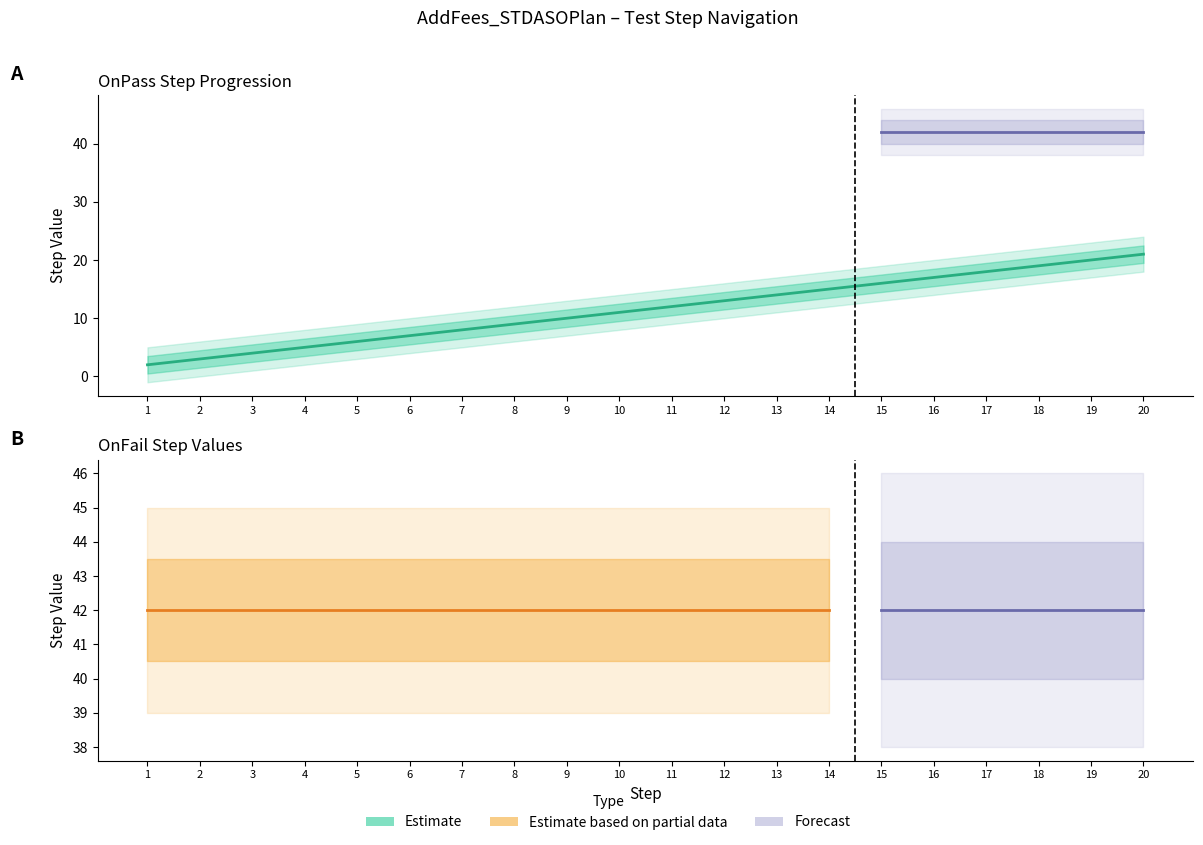

At which category does the chart reach its minimum across all series?

1